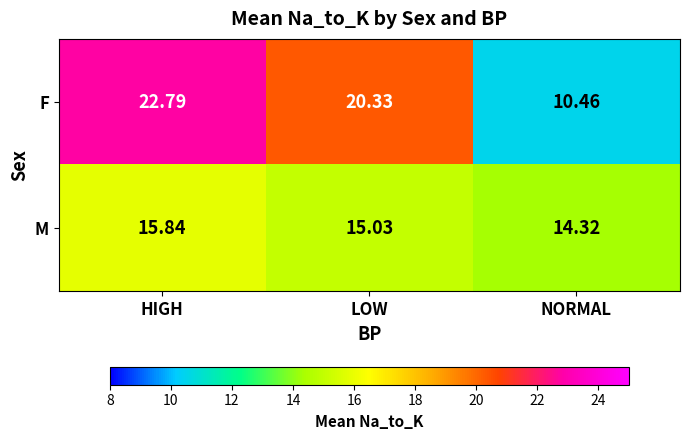

How many distinct data groups are displayed?

2